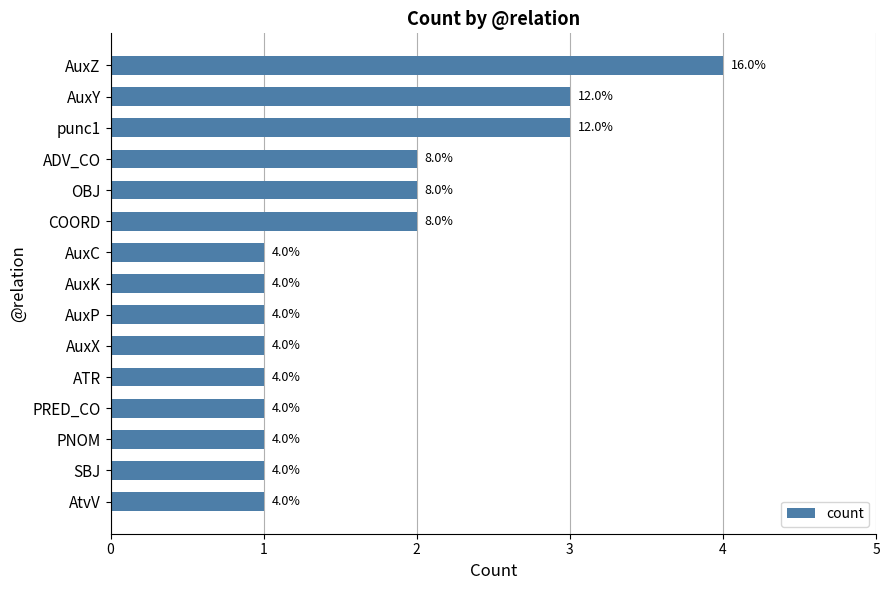

What is the value of the 4th bar from the top?

2